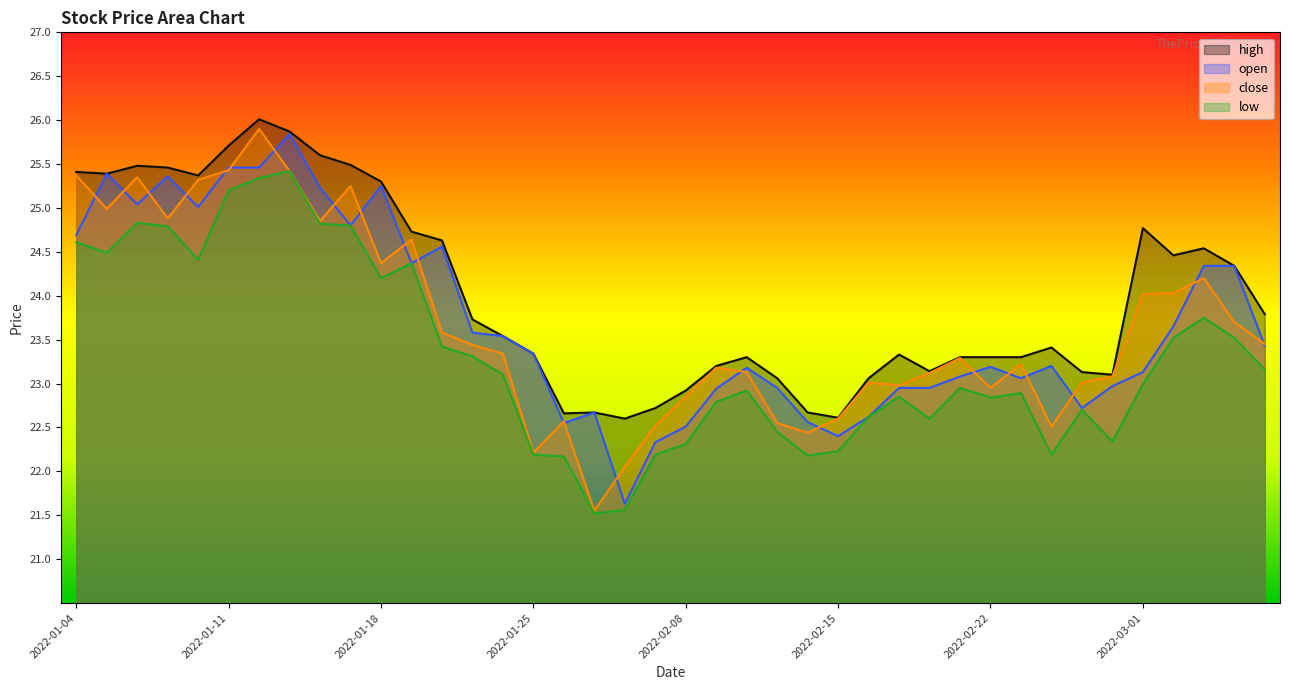

Which category has the highest value in the high series?

2022-01-12